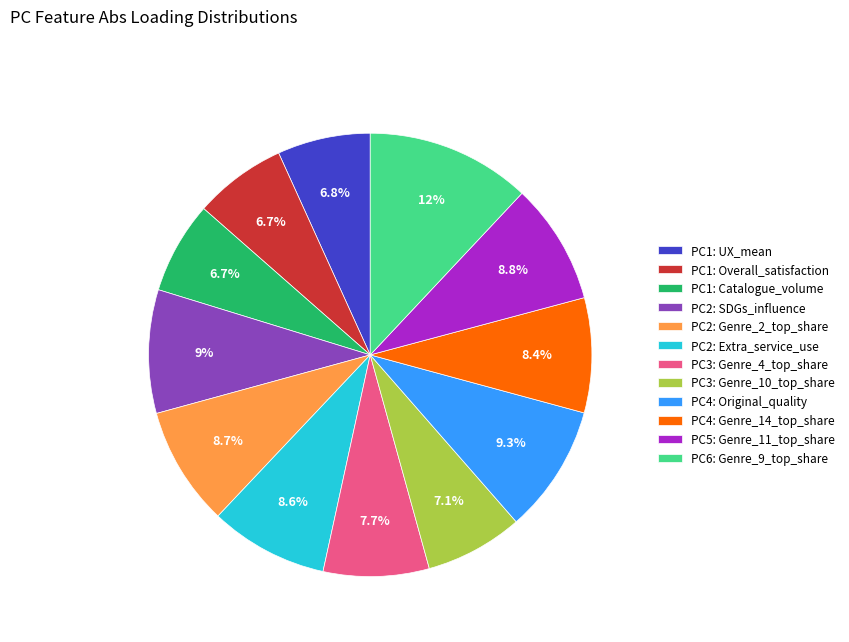

How many slices are in this pie chart?

12